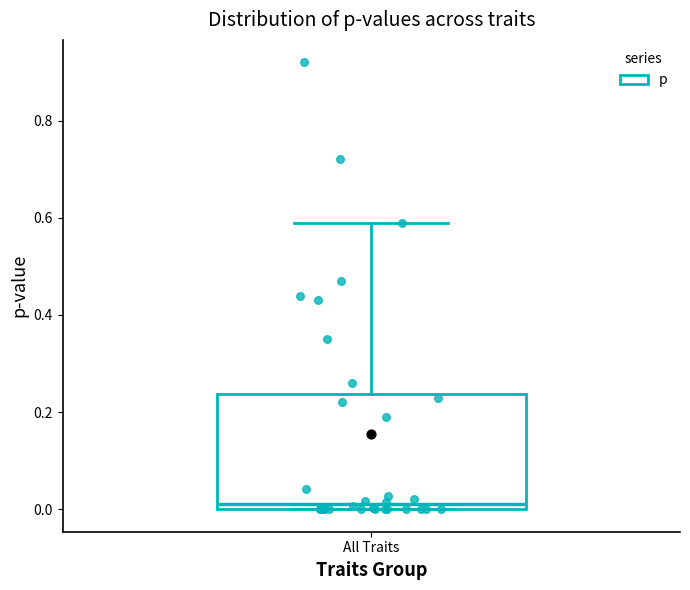

Where does the upper whisker of the box for All Traits end on the y-axis? The values are not printed on the chart, so give them approximately, as read against the axis.

0.60